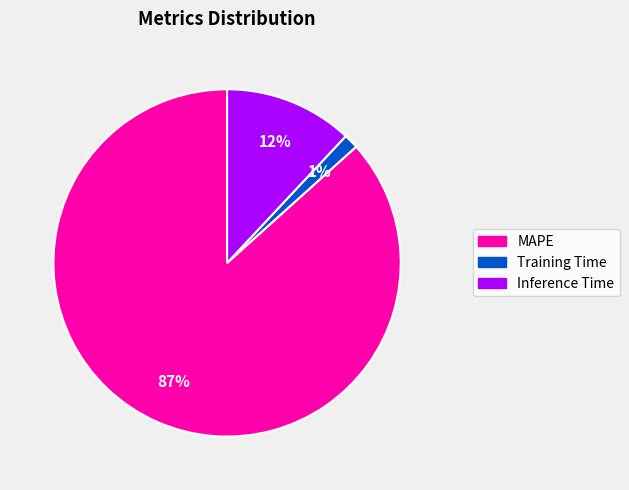

Do Inference Time and Training Time together represent more than half of the pie?

No